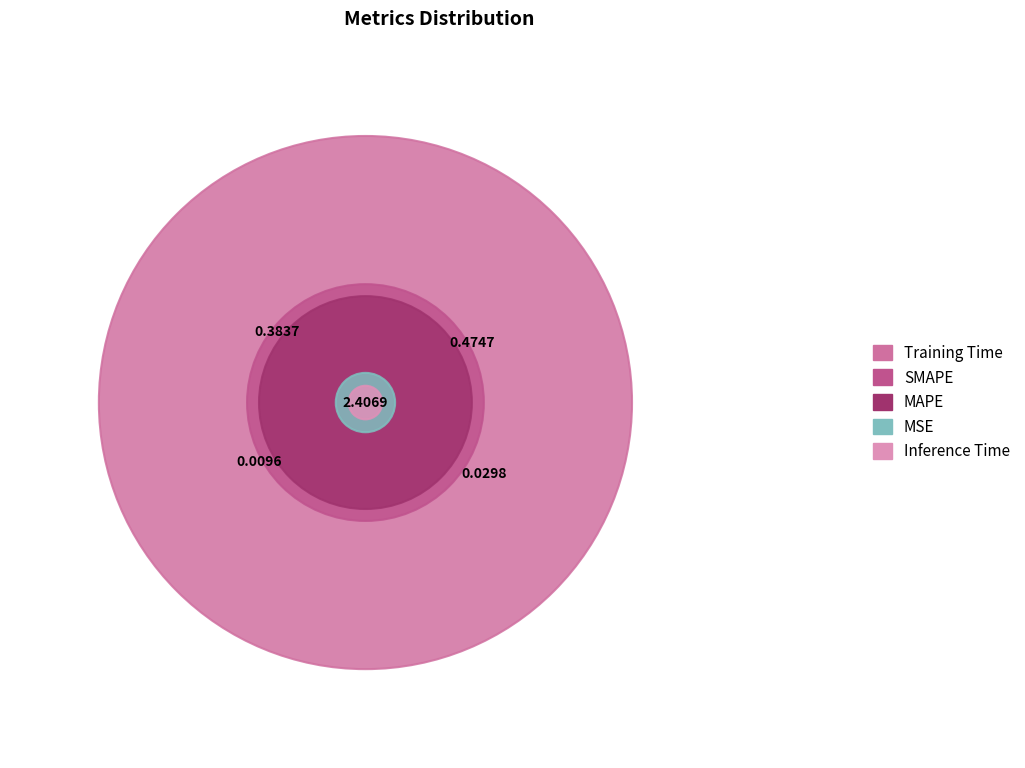

What percentage is the MSE slice, to the nearest percent?

1%